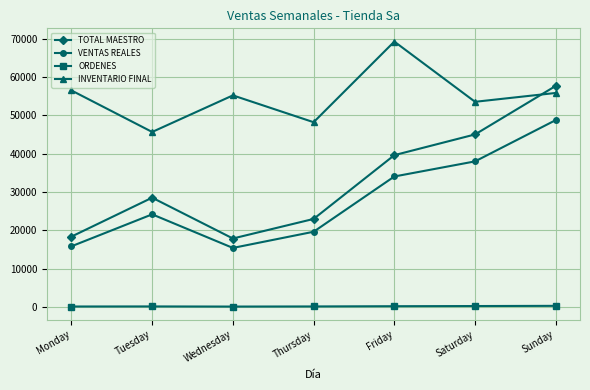

In ORDENES, how many points are lower than both neighbors (excluding endpoints)?

1